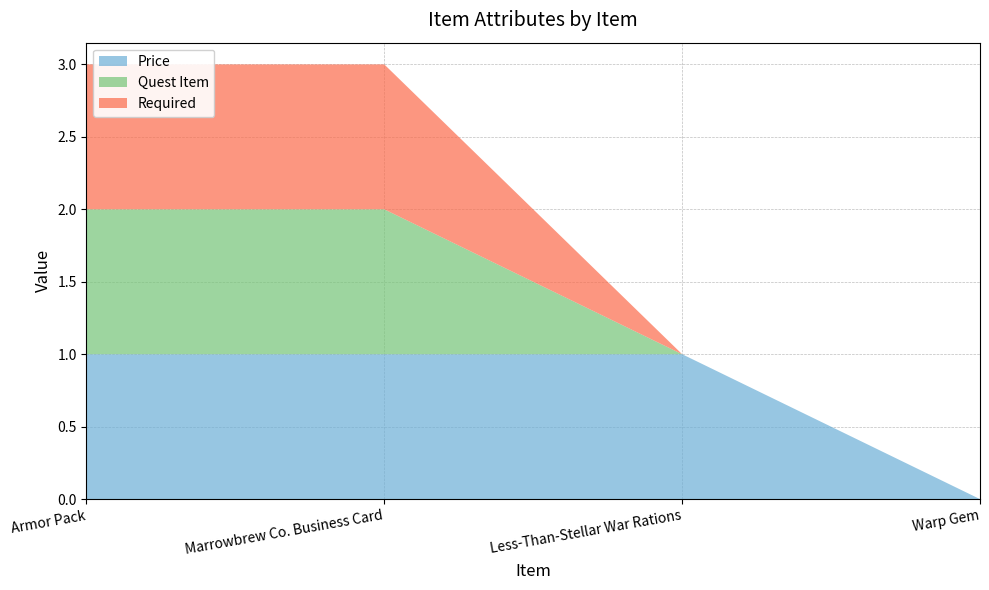

Reading right to left, what are all the values shown in this chart?

Price: Warp Gem=0	Less-Than-Stellar War Rations=1	Marrowbrew Co. Business Card=1	Armor Pack=1
Quest Item: Warp Gem=0	Less-Than-Stellar War Rations=0	Marrowbrew Co. Business Card=1	Armor Pack=1
Required: Warp Gem=0	Less-Than-Stellar War Rations=0	Marrowbrew Co. Business Card=1	Armor Pack=1